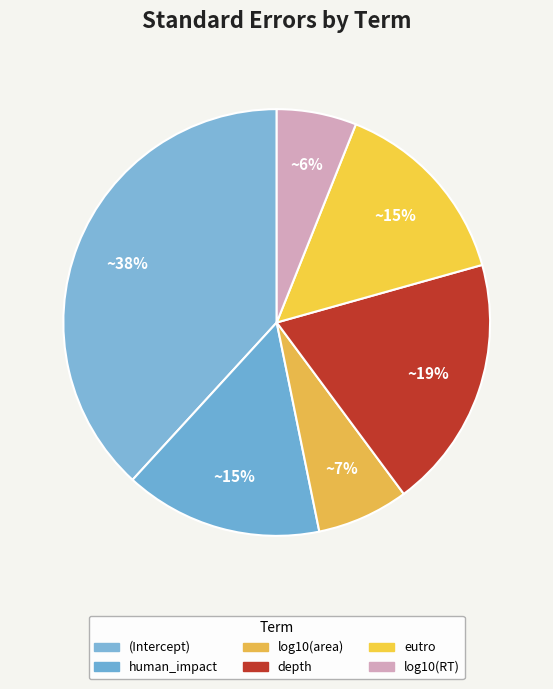

Is there any slice that represents more than half of the pie?

No